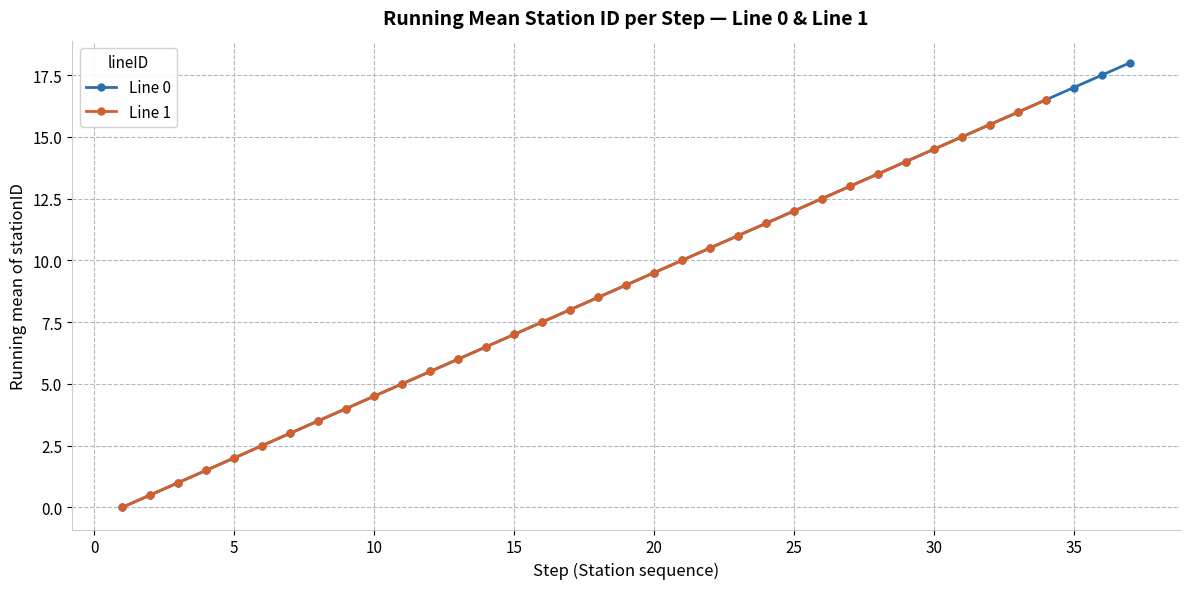

The Line 0 series shows 7.0 at 15. True or false?

True